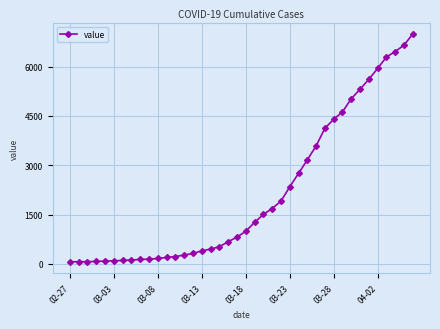

What is the sum of all values?

85677